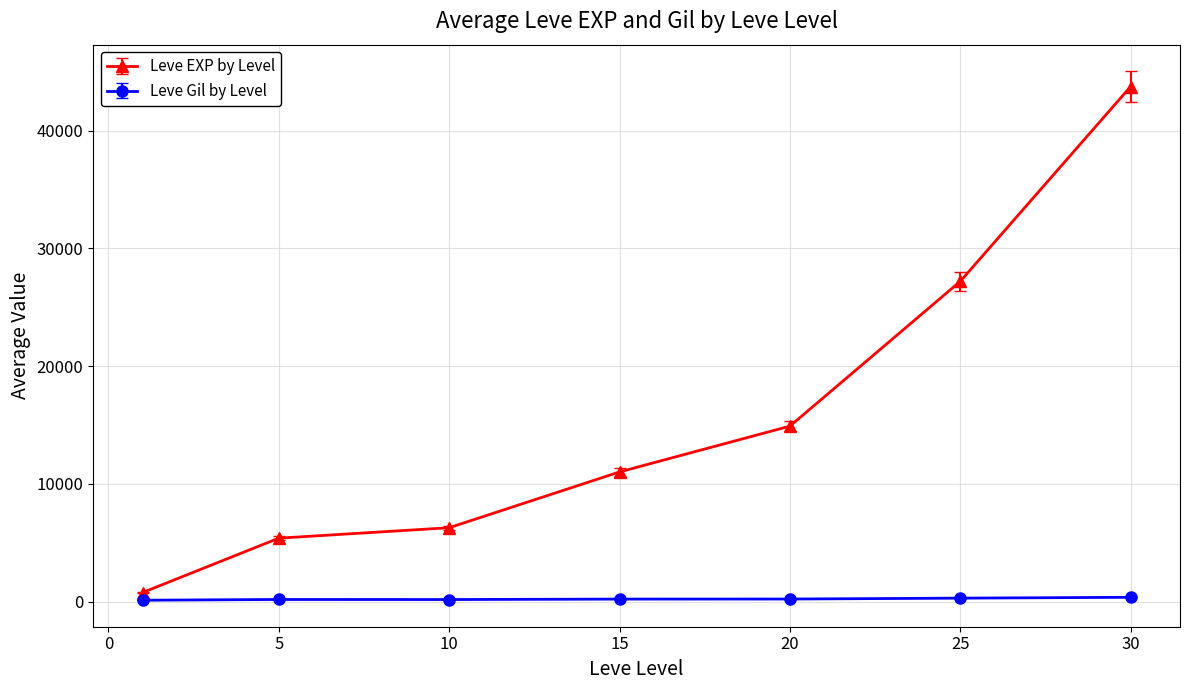

Which series has the widest spread of values?

Leve EXP by Level